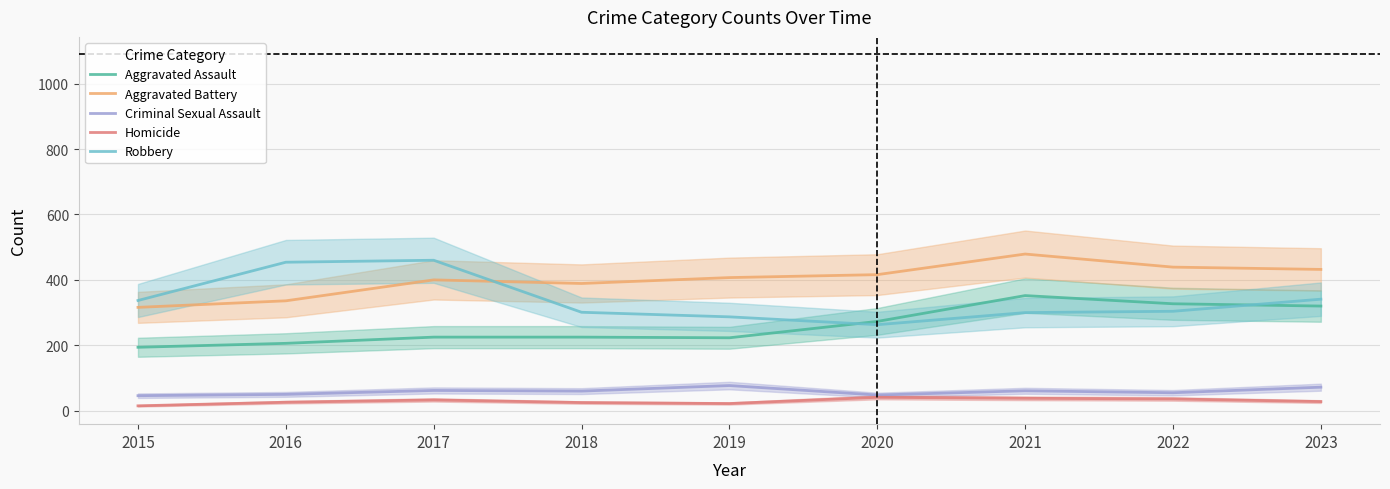

Which series has the largest total across all categories?

Aggravated Battery